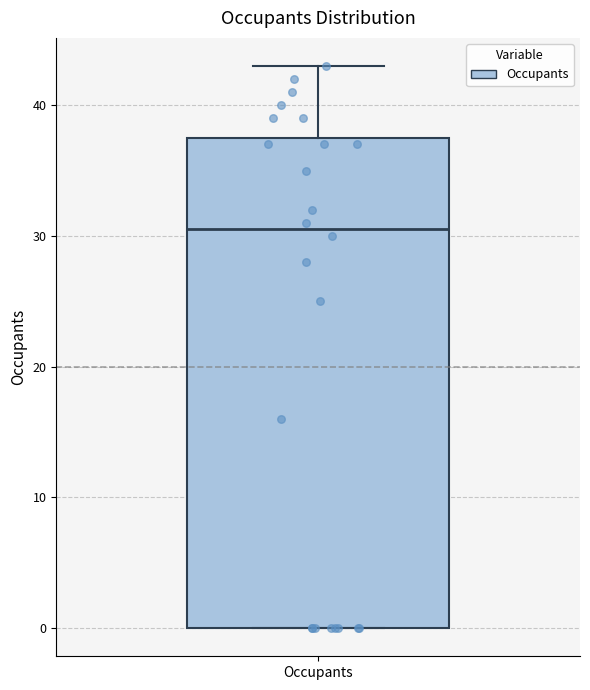

Transcribe this box plot: give where the median line is, the range the box spans, and where the two whiskers end, as read against the y-axis. The values are not printed on the chart, so give them approximately, as read against the axis.

median 31, box 0 to 38, whiskers 0 to 43